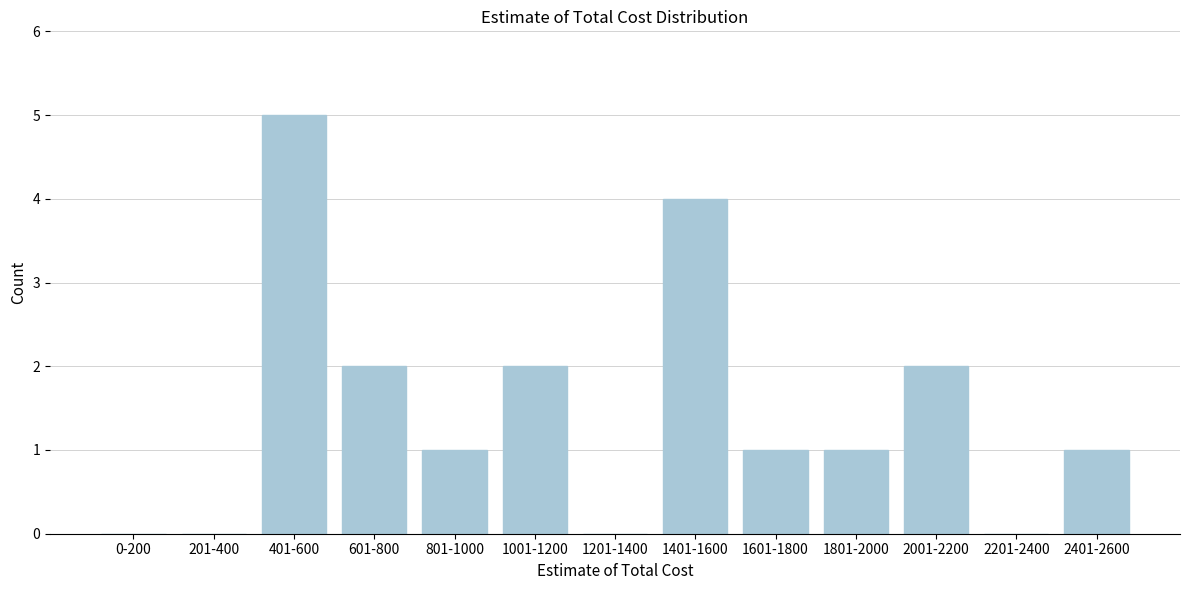

Reading right to left, transcribe all the data shown in this chart.

2401-2600=1	2201-2400=0	2001-2200=2	1801-2000=1	1601-1800=1	1401-1600=4	1201-1400=0	1001-1200=2	801-1000=1	601-800=2	401-600=5	201-400=0	0-200=0